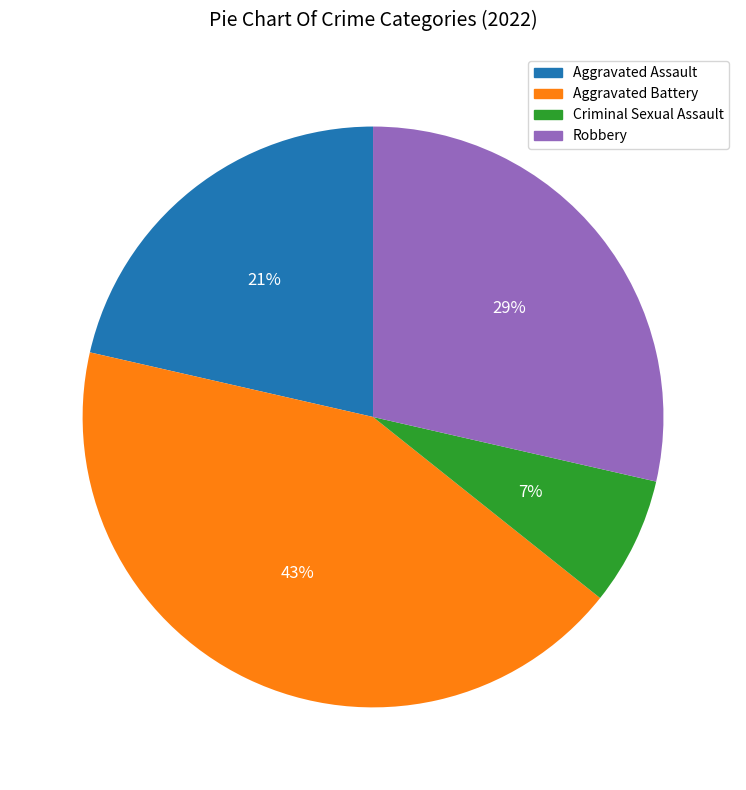

To the nearest percent, what is the average slice percentage?

25%